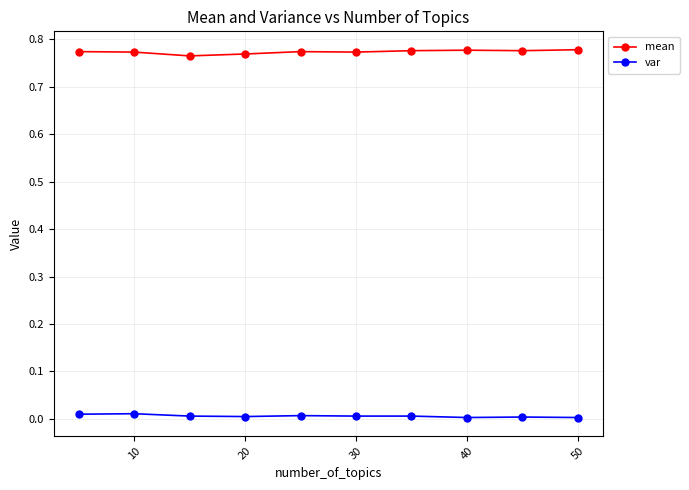

How many series are shown in this chart?

2